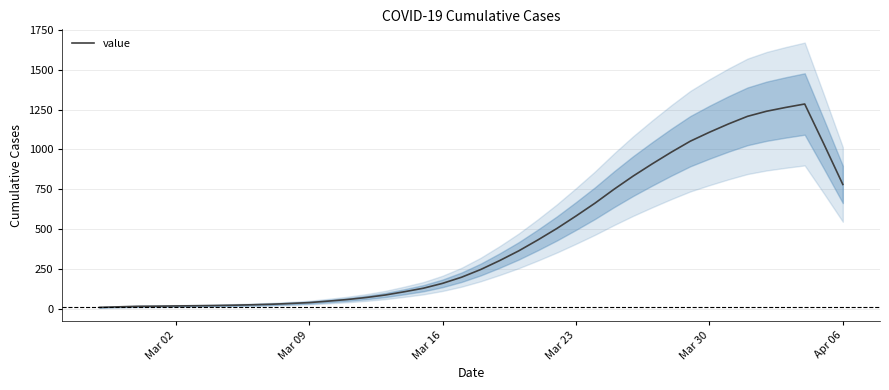

True or false: the data shows 1108.2 at Mar 30.

True